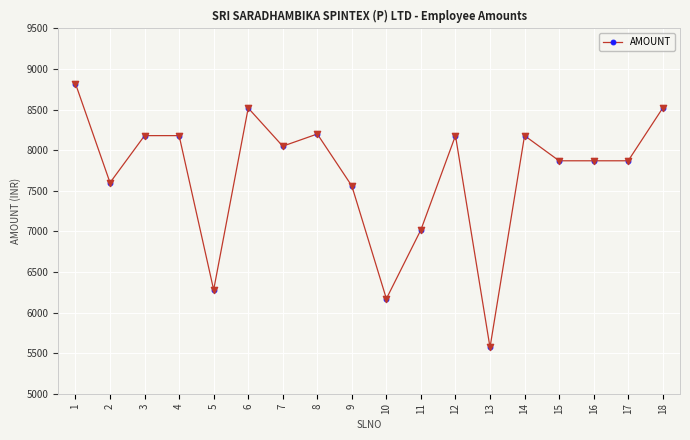

Which has a higher value, 18 or 3?

18